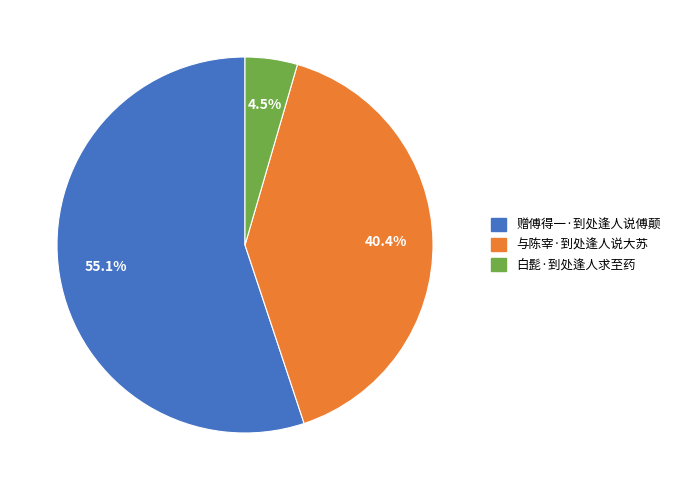

What is the largest slice in the pie chart?

赠傅得一·到处逢人说傅颠